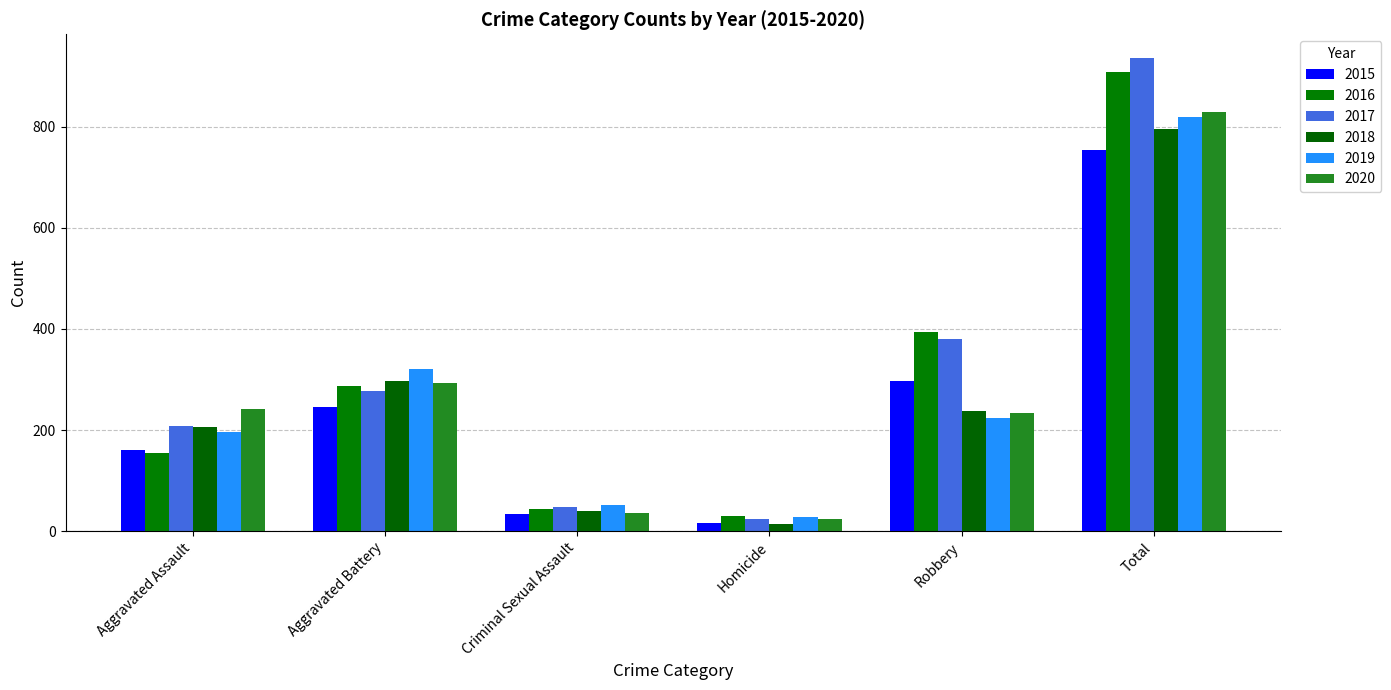

At how many categories does at least one series exceed 796?

1